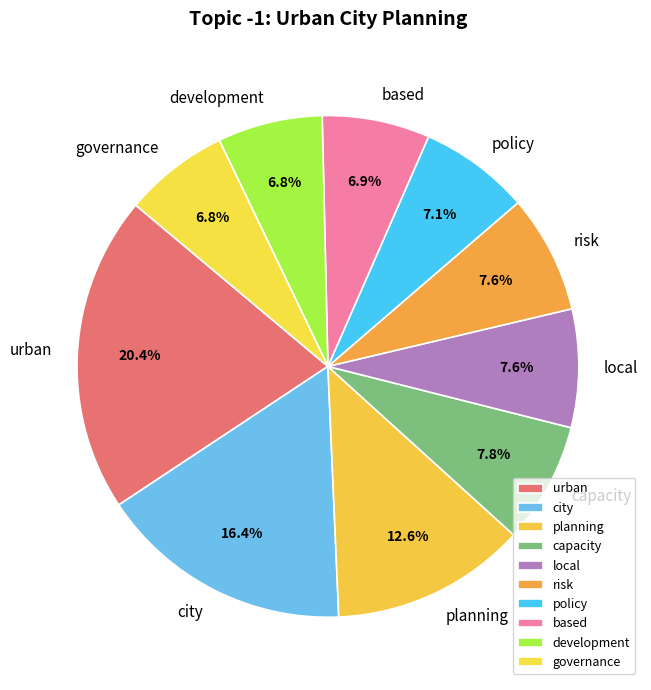

The risk slice represents 8% of the pie. True or false?

True